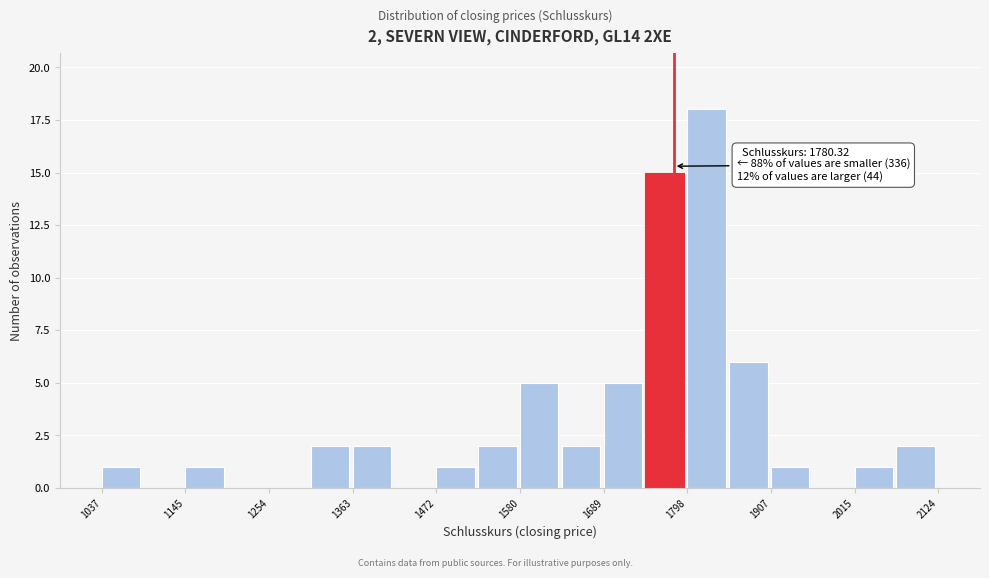

Around what value on the x-axis is the tallest bar? Give the approximate position of its centre, as read against the axis.

1820